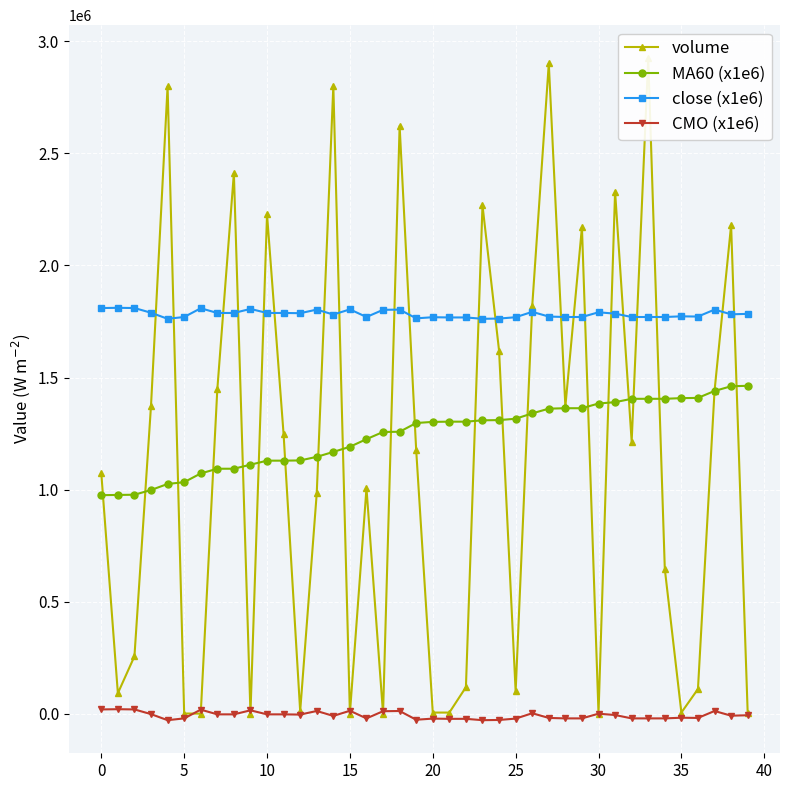

How many data points does each series have?

40